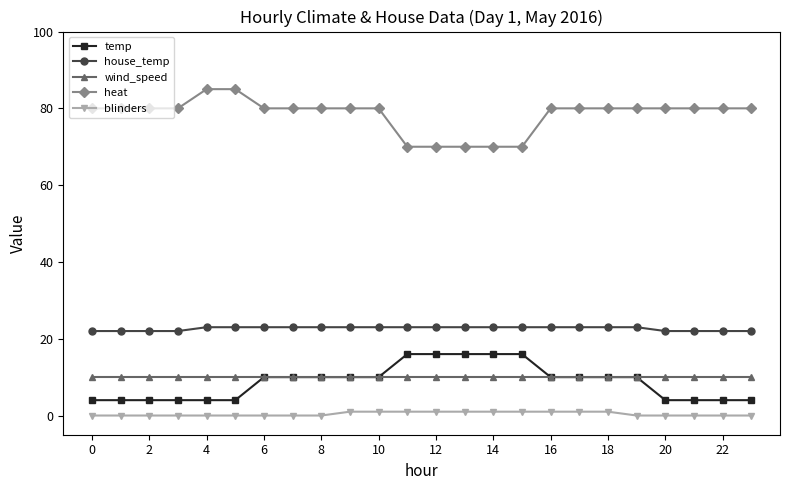

How many lines are shown in the chart?

5